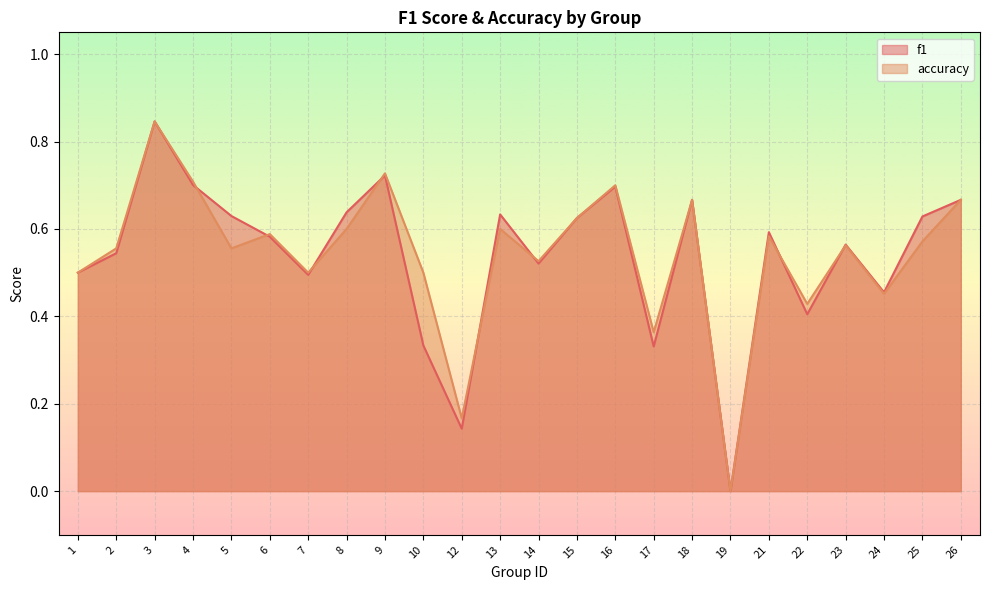

Does the chart display data point markers on the line(s)?

No